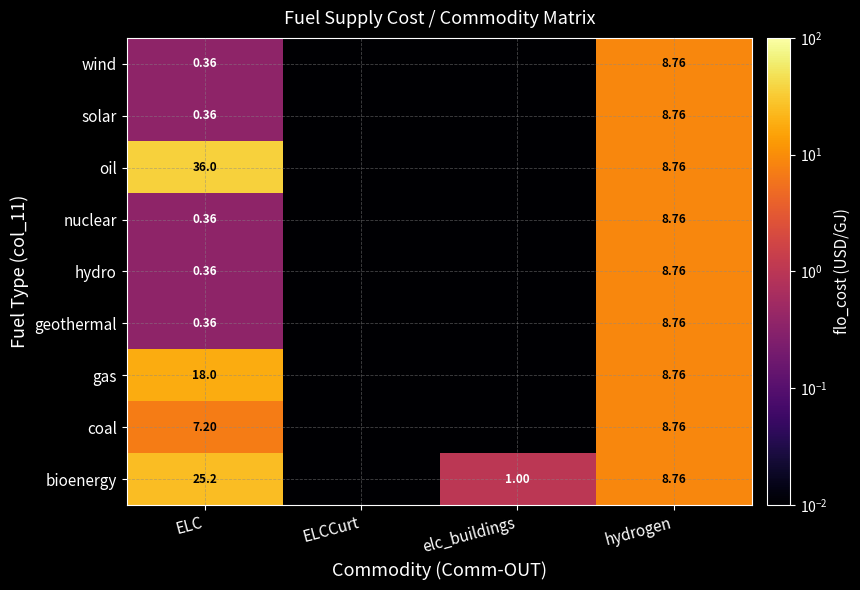

Between ELC and hydrogen, which series saw the biggest shift?

oil